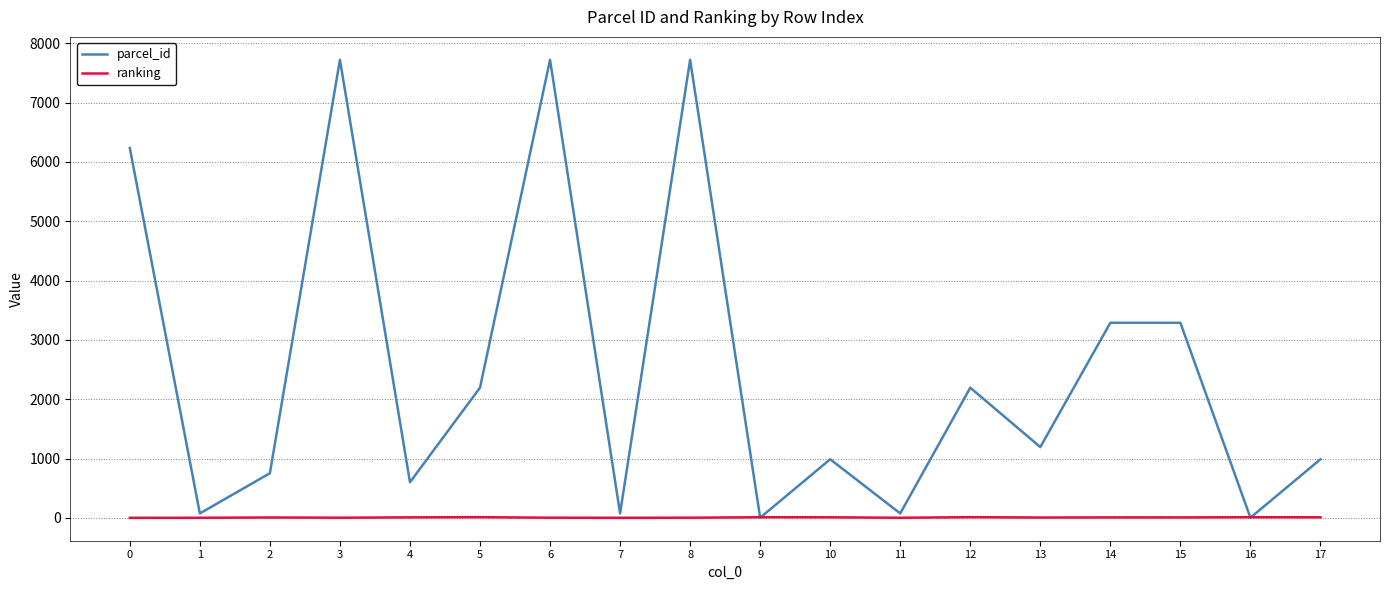

Where is the first local minimum for parcel_id?

1